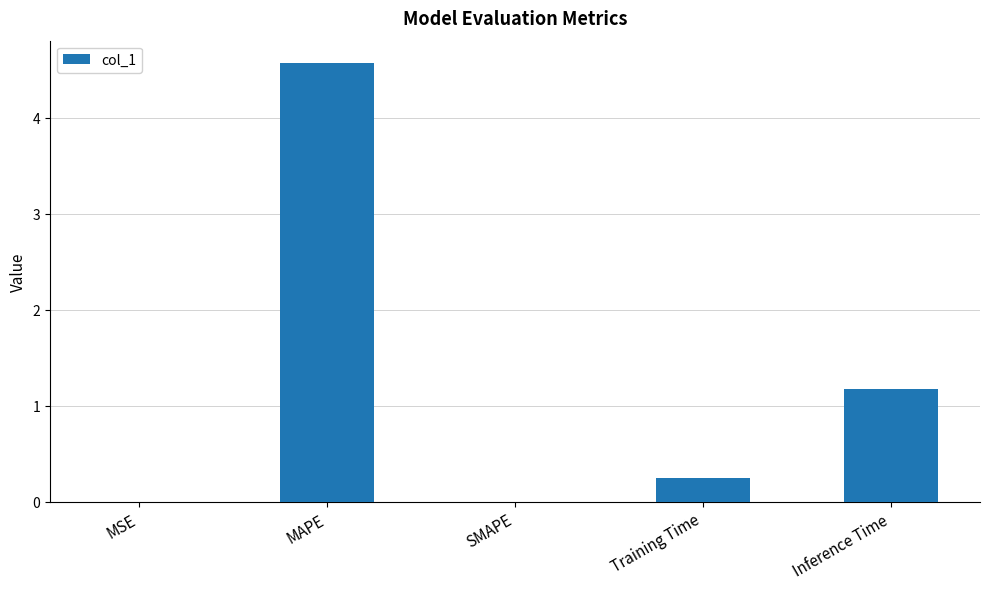

Between SMAPE and Training Time, which is larger?

Training Time